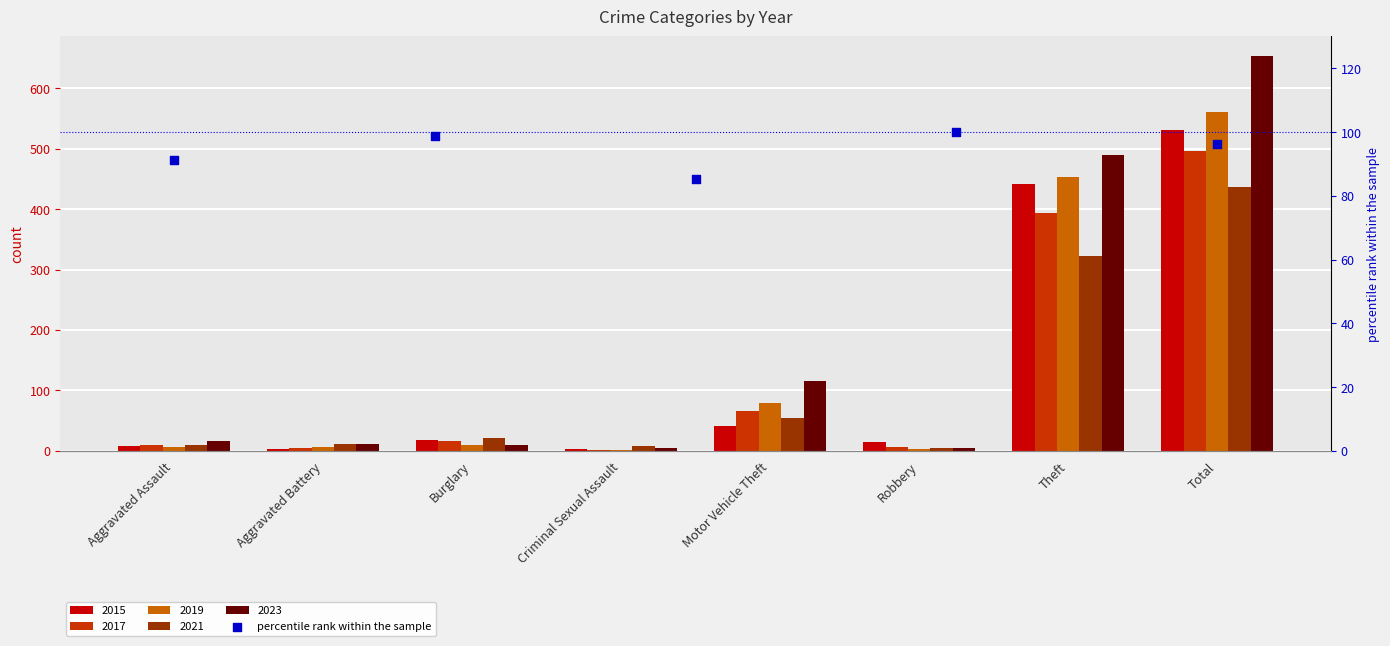

Between Criminal Sexual Assault and Aggravated Battery, which is larger?

Criminal Sexual Assault